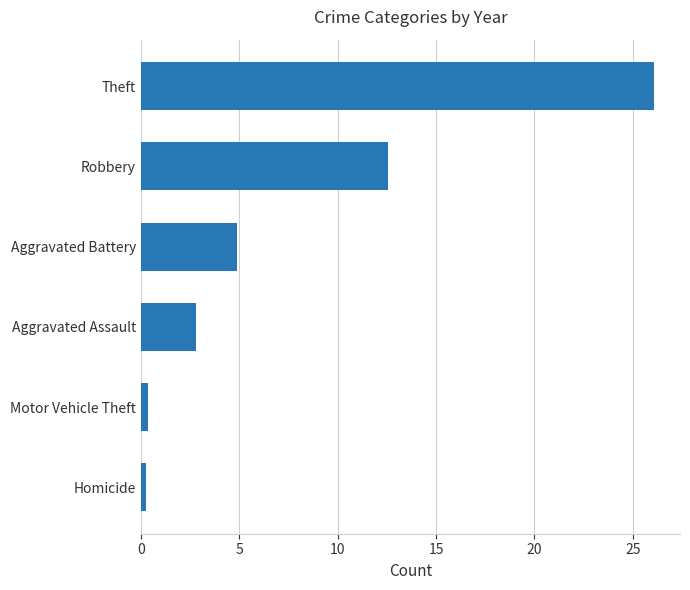

What is the greatest value displayed?

26.1